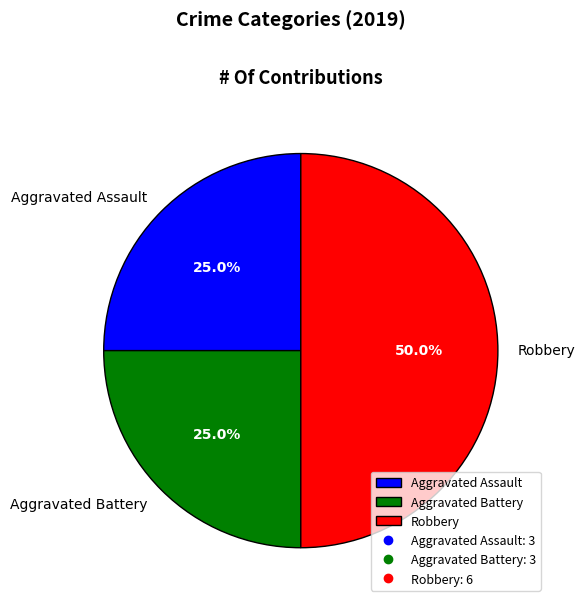

To the nearest percent, what is the difference between the largest and smallest slice percentages?

25%